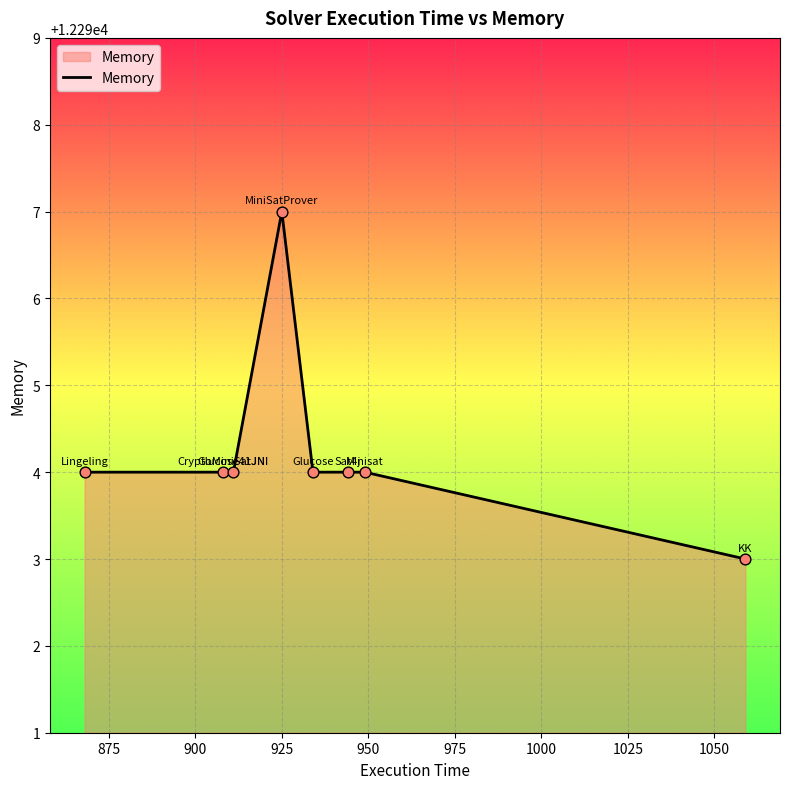

What is the maximum value shown in the chart?

12297